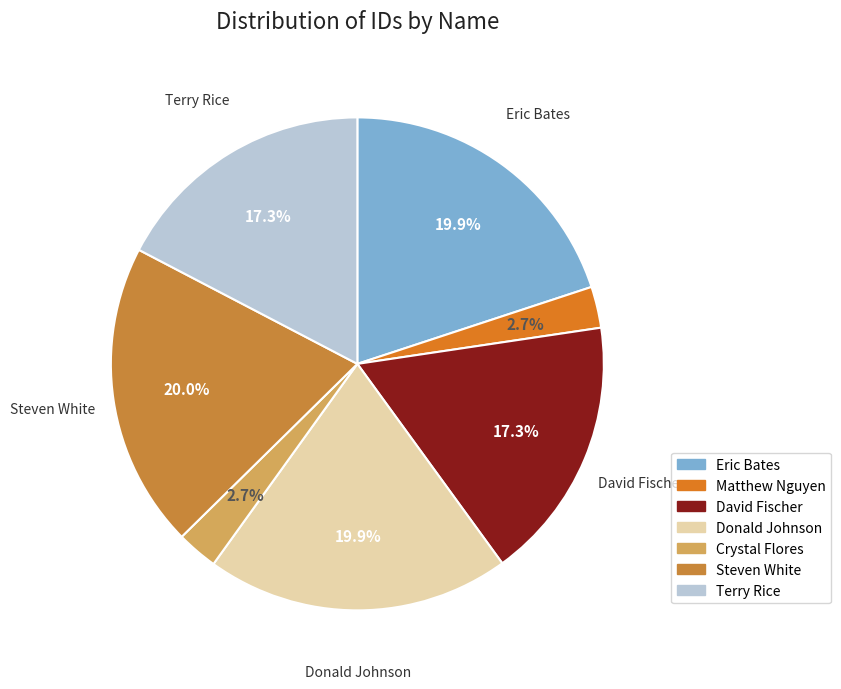

To the nearest percent, what percentage of the pie is Eric Bates?

20%